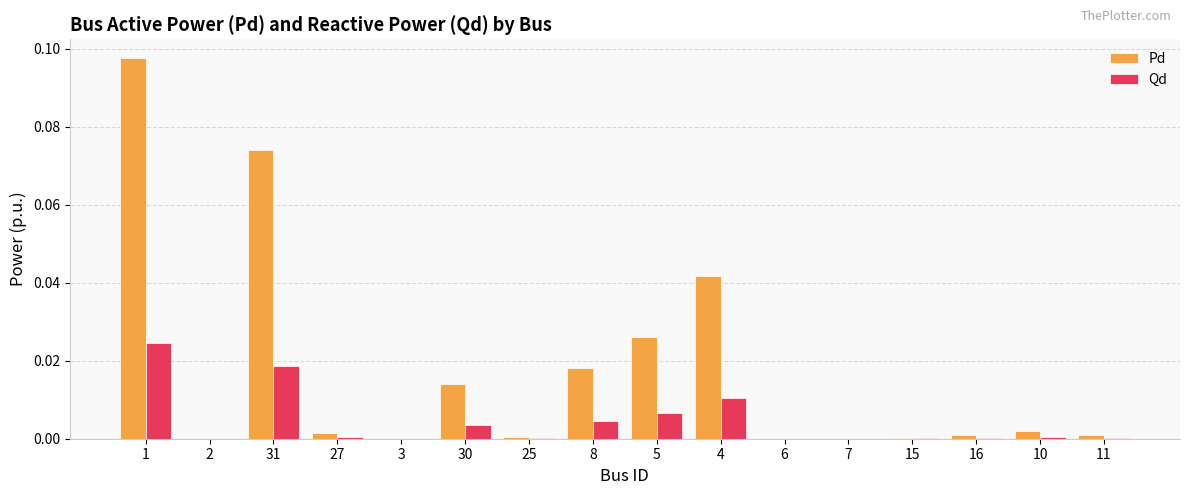

Which series has the largest total across all categories?

Pd